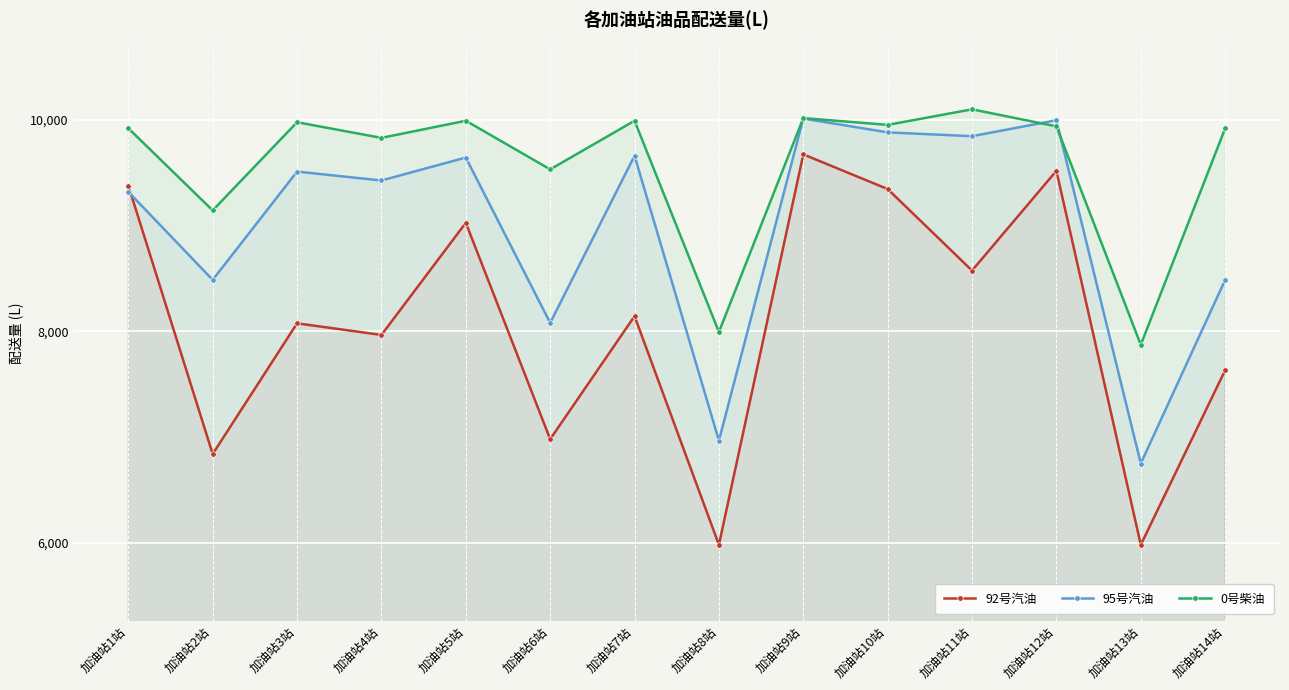

True or false: 95号汽油 has more than 1 points higher than both neighbors.

True